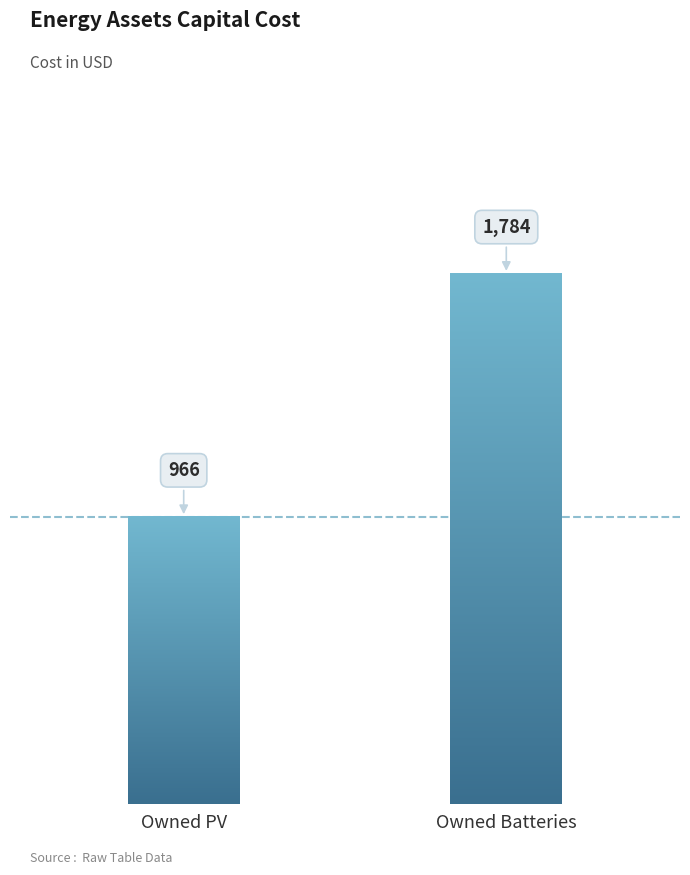

What is the difference between the values at Owned Batteries and Owned PV?

818